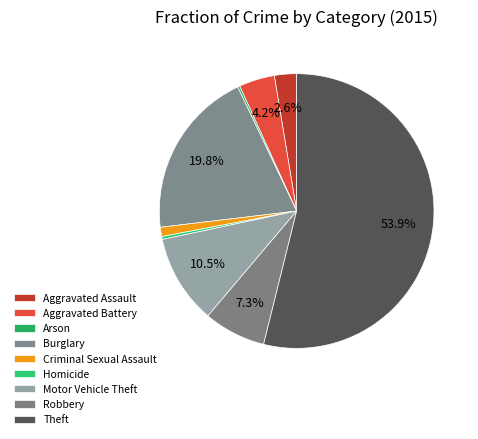

What is the change in value from Burglary to Robbery?

-149